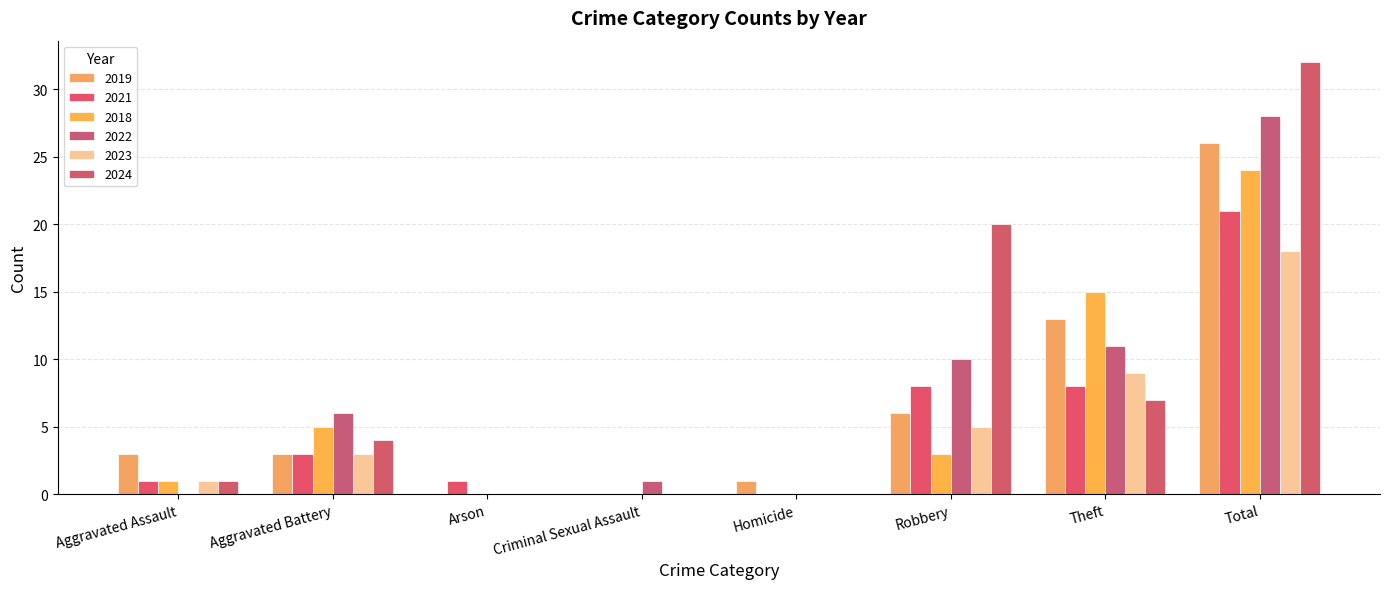

True or false: 2021 has a value of 1 at Arson.

True